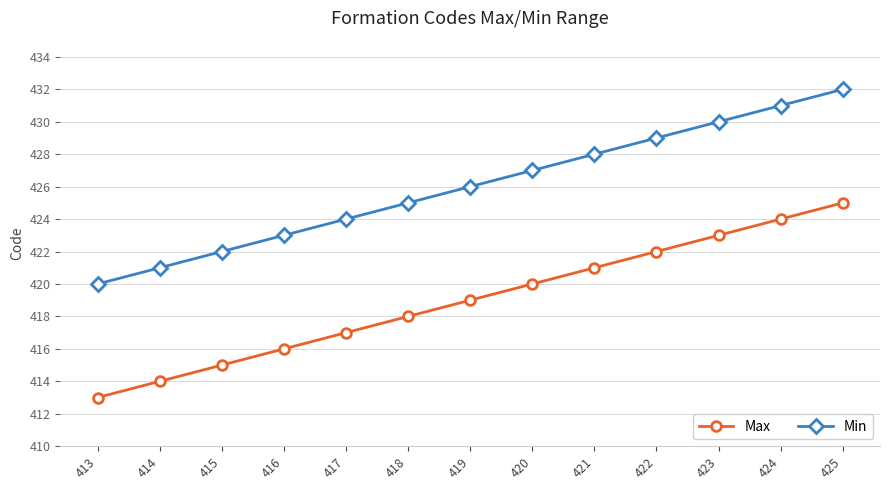

Is the value of Min at 421 greater than the value of Max at 425?

Yes